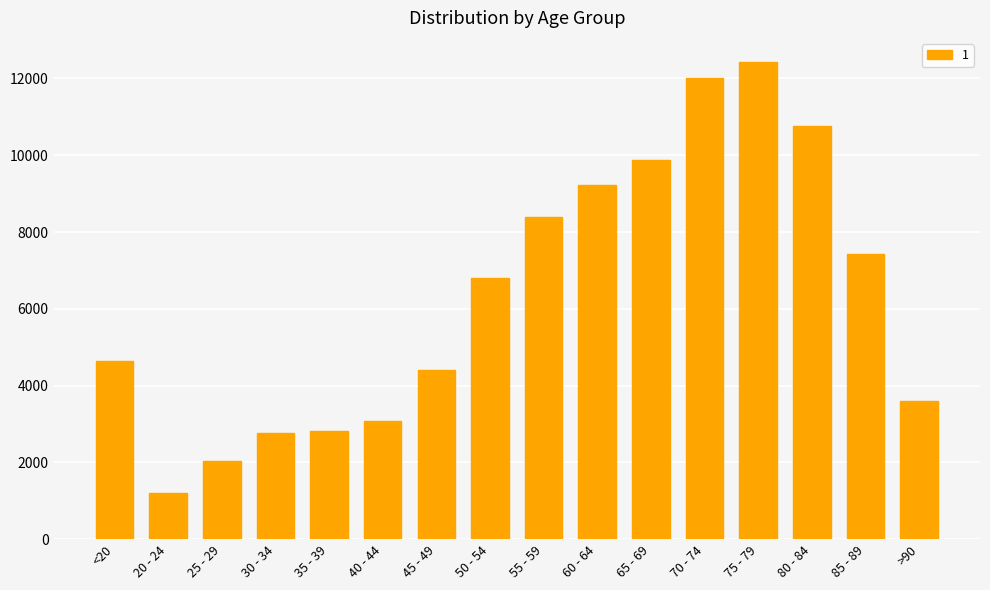

Where is the data nearest to the value 6812?

50 - 54